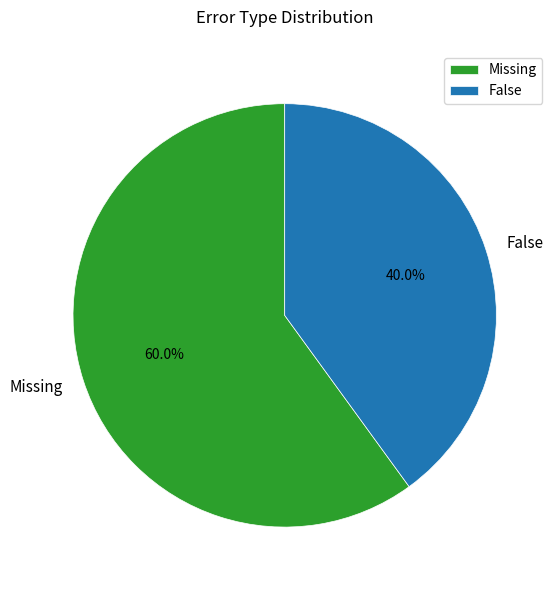

Which has a higher value, False or Missing?

Missing